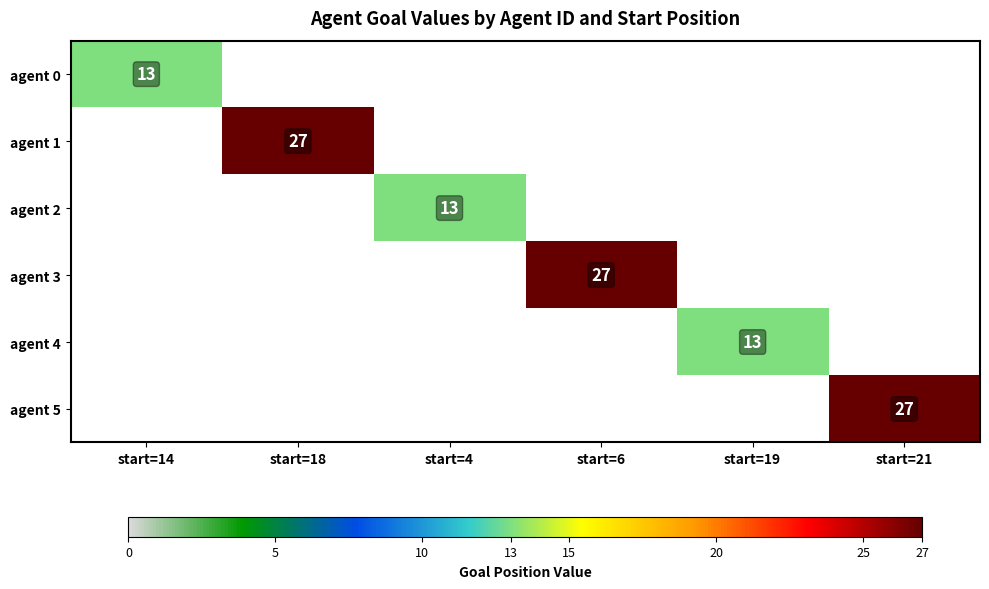

At how many categories does at least one series exceed 16?

3